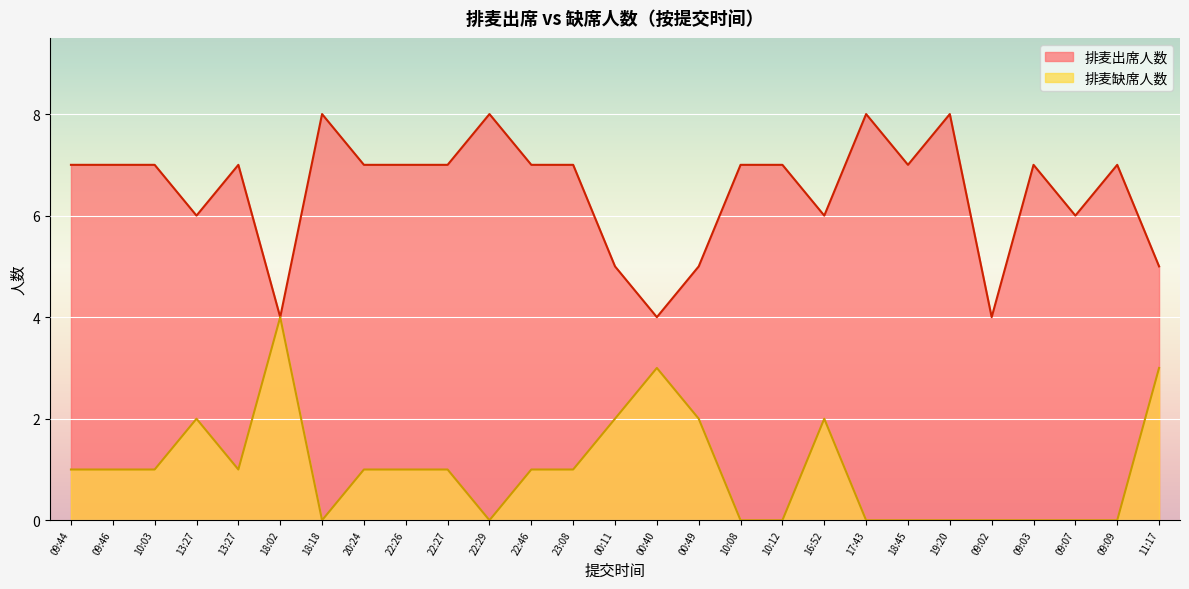

What is the difference between the second highest and minimum values in the 排麦缺席人数 series?

3